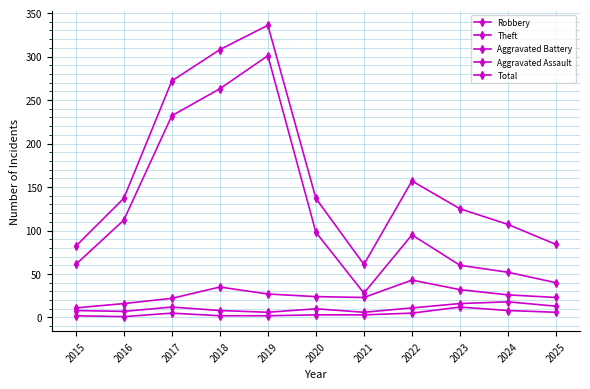

Reading left to right, transcribe all the data shown in this chart.

Robbery: 2015=11	2016=16	2017=22	2018=35	2019=27	2020=24	2021=23	2022=43	2023=32	2024=26	2025=23
Theft: 2015=61	2016=112	2017=232	2018=263	2019=301	2020=98	2021=28	2022=95	2023=60	2024=52	2025=40
Aggravated Battery: 2015=8	2016=7	2017=12	2018=8	2019=6	2020=10	2021=6	2022=11	2023=16	2024=18	2025=13
Aggravated Assault: 2015=2	2016=1	2017=5	2018=2	2019=2	2020=3	2021=3	2022=5	2023=12	2024=8	2025=6
Total: 2015=82	2016=137	2017=272	2018=308	2019=336	2020=137	2021=61	2022=157	2023=125	2024=107	2025=84